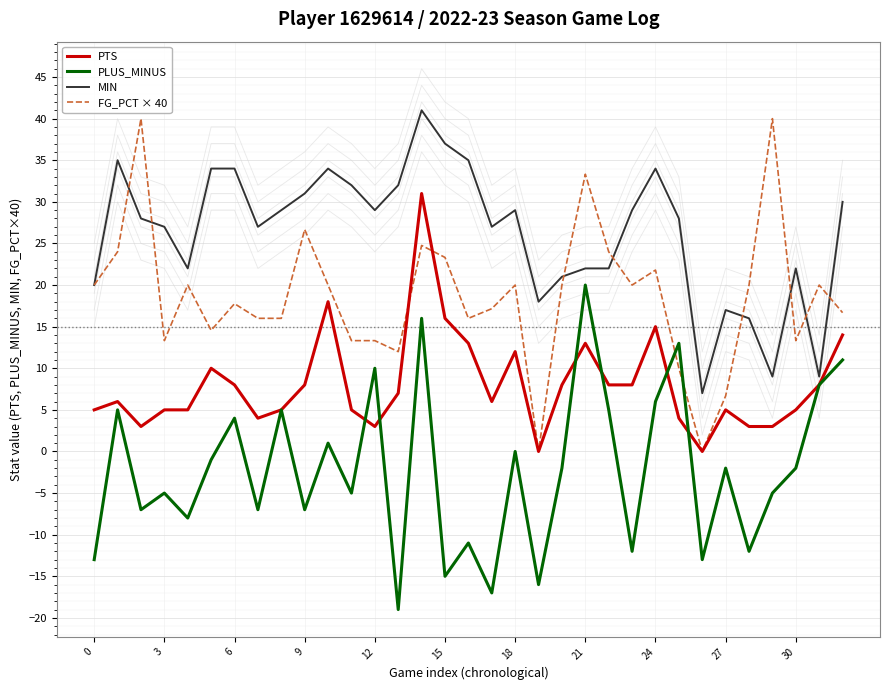

Which series has the largest range (max minus min)?

FG_PCT × 40